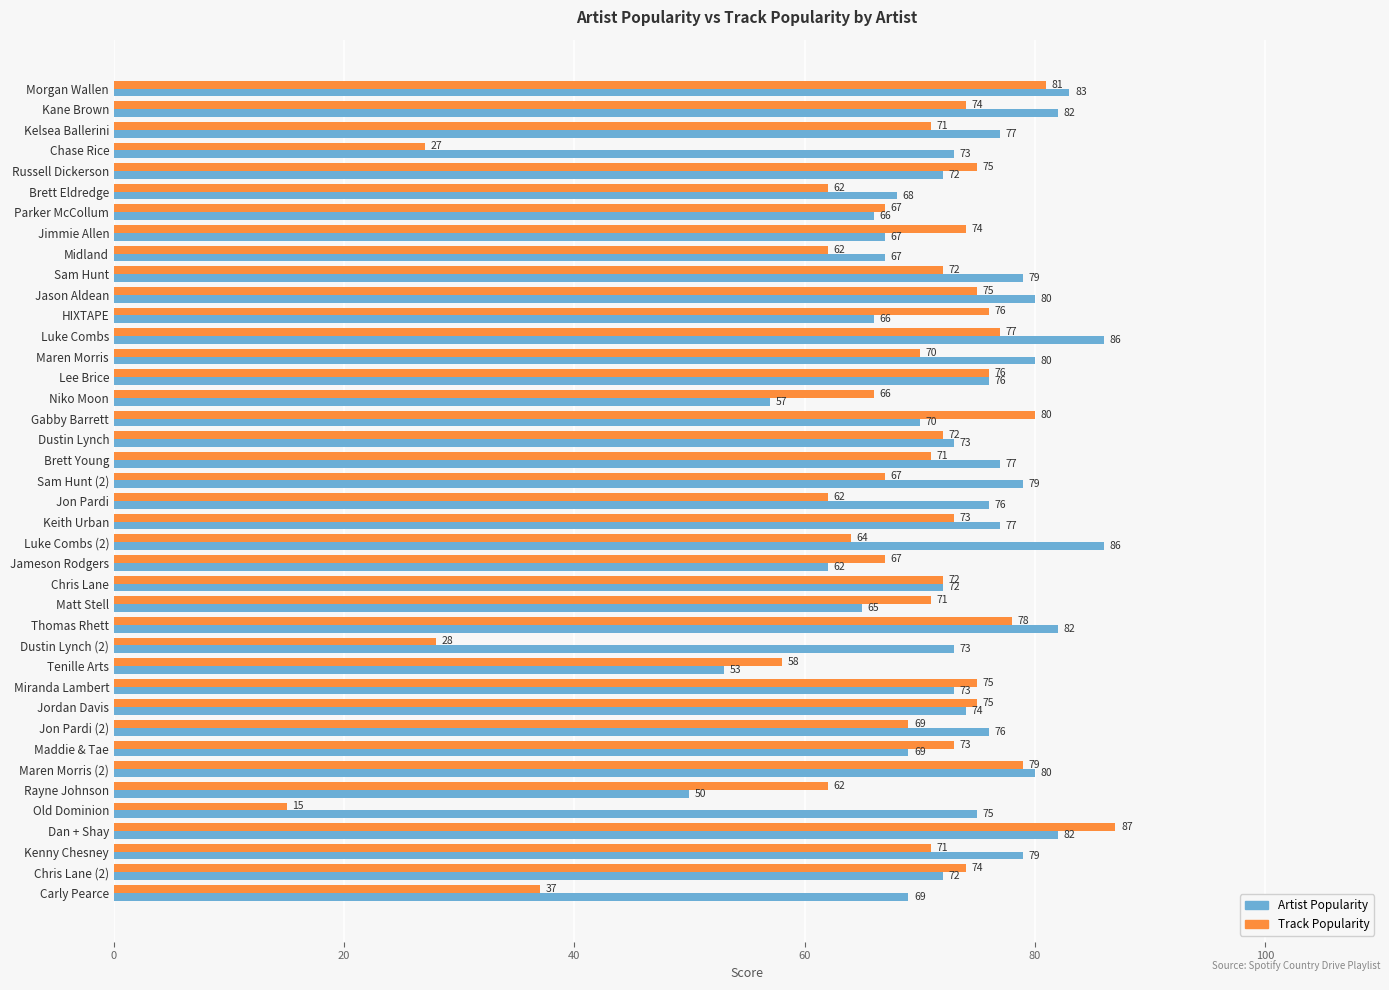

What is the spread (max minus min) of values at Kelsea Ballerini?

6